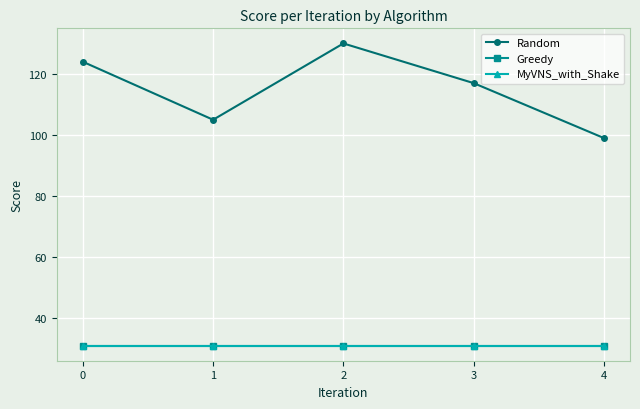

Is this an area chart (filled region under the line)?

No